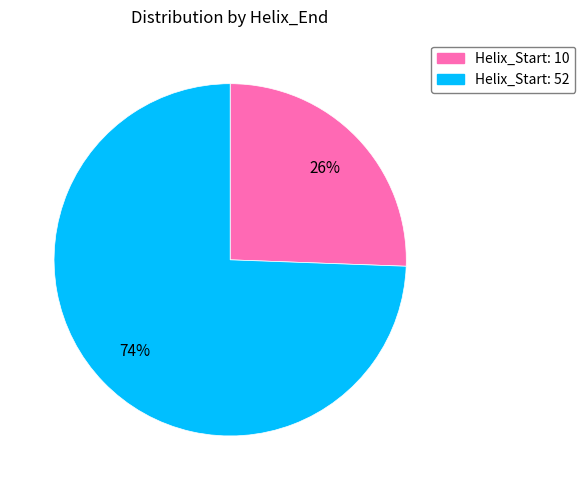

Between Helix_Start: 10 and Helix_Start: 52, which is larger?

Helix_Start: 52